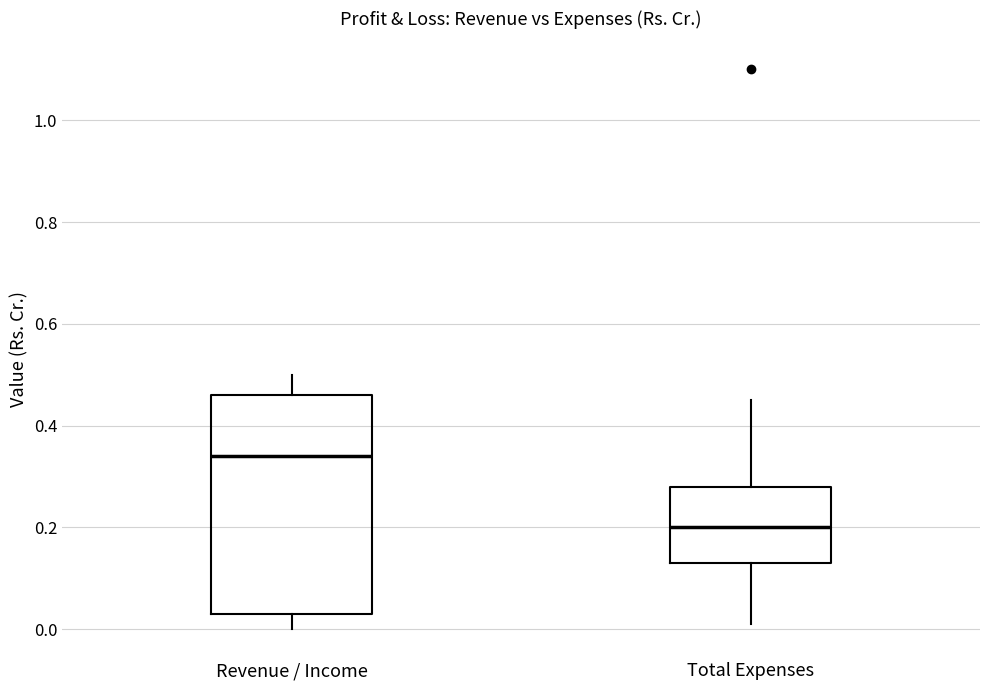

Which box has the lowest median line?

Total Expenses